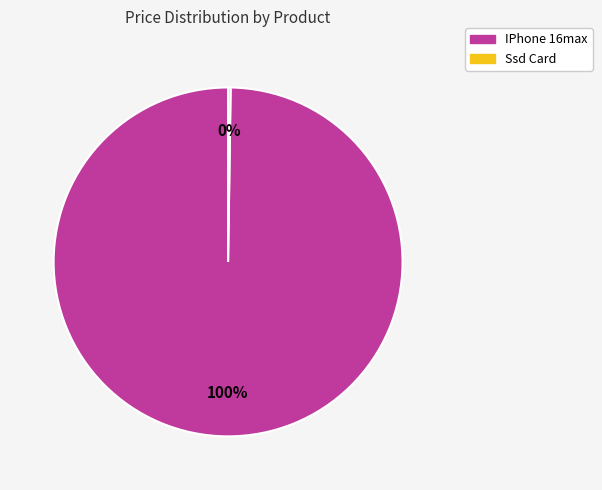

Which category has the biggest portion of the pie?

IPhone 16max